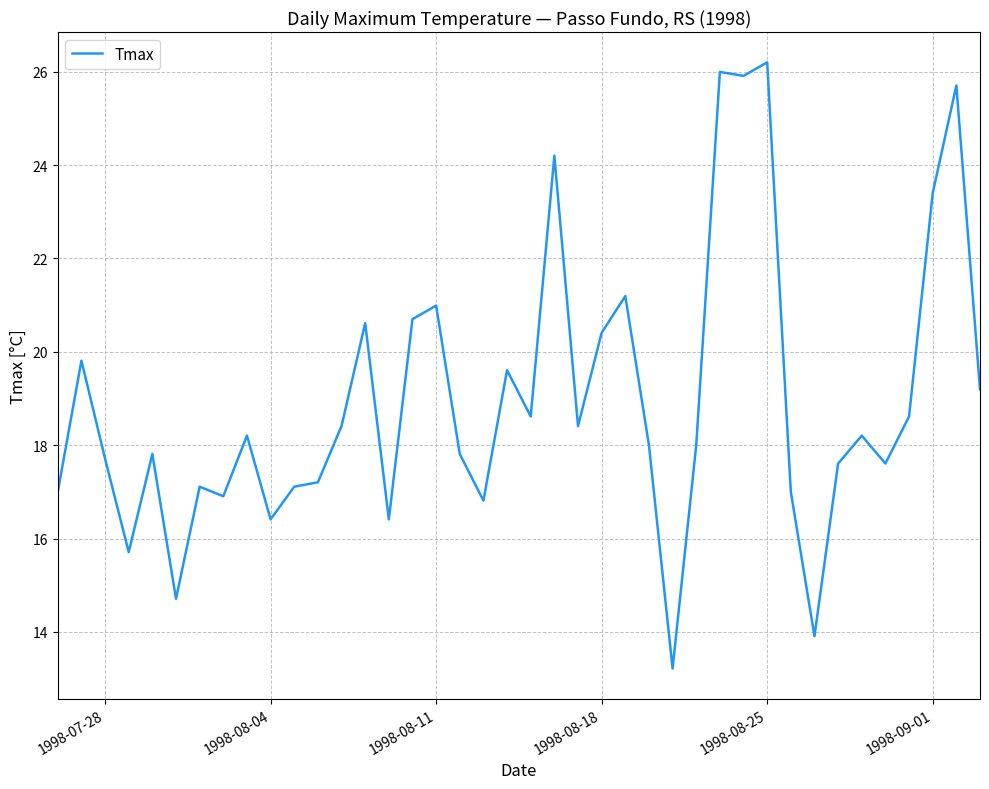

How many categories are shown in the chart?

40